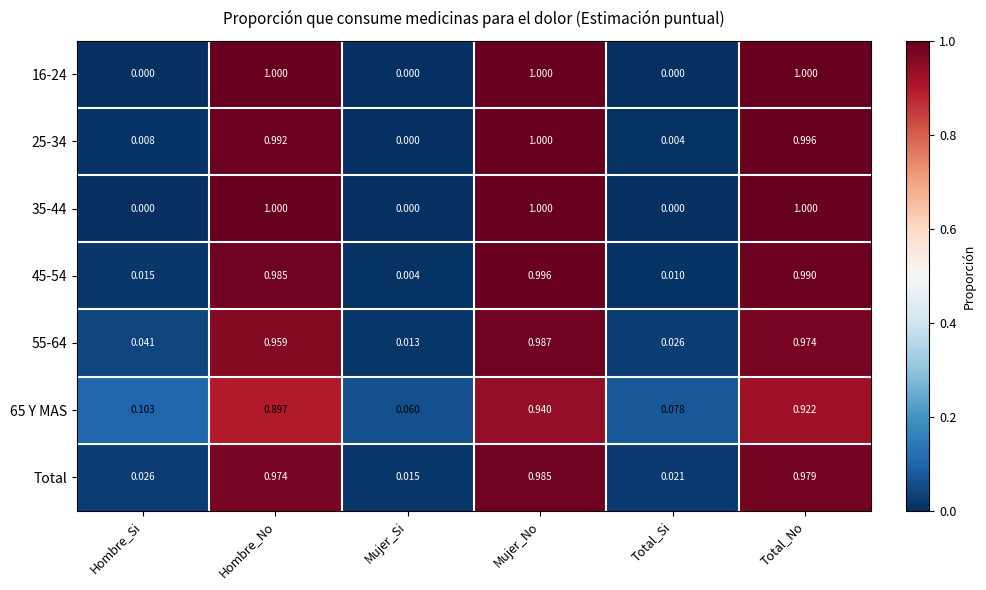

At which label is 45-54 closest to 0?

Mujer_Si